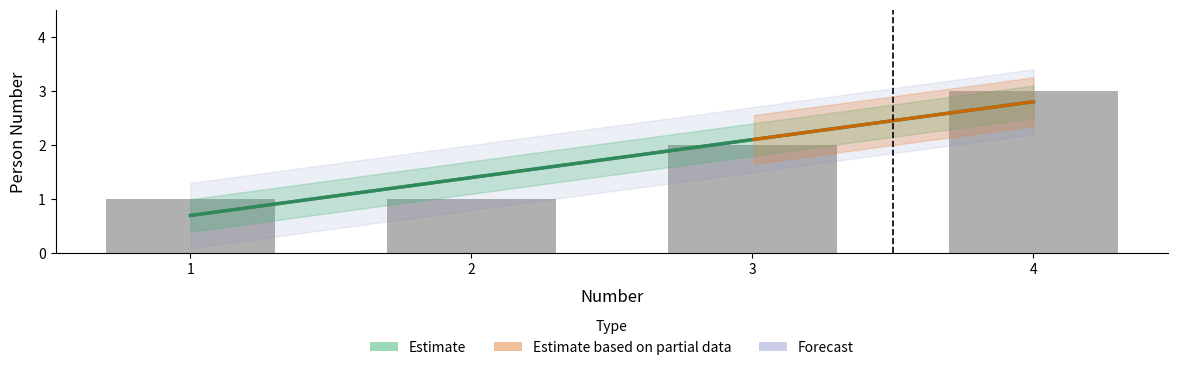

What is the change in value from 1 to 3?

+1